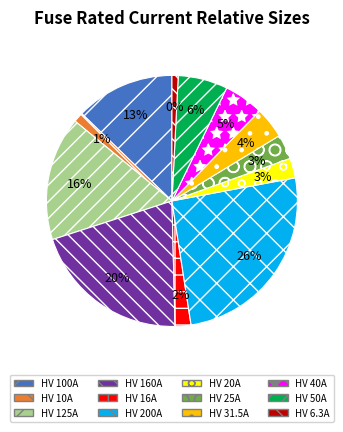

Count the number of slices in the pie.

12